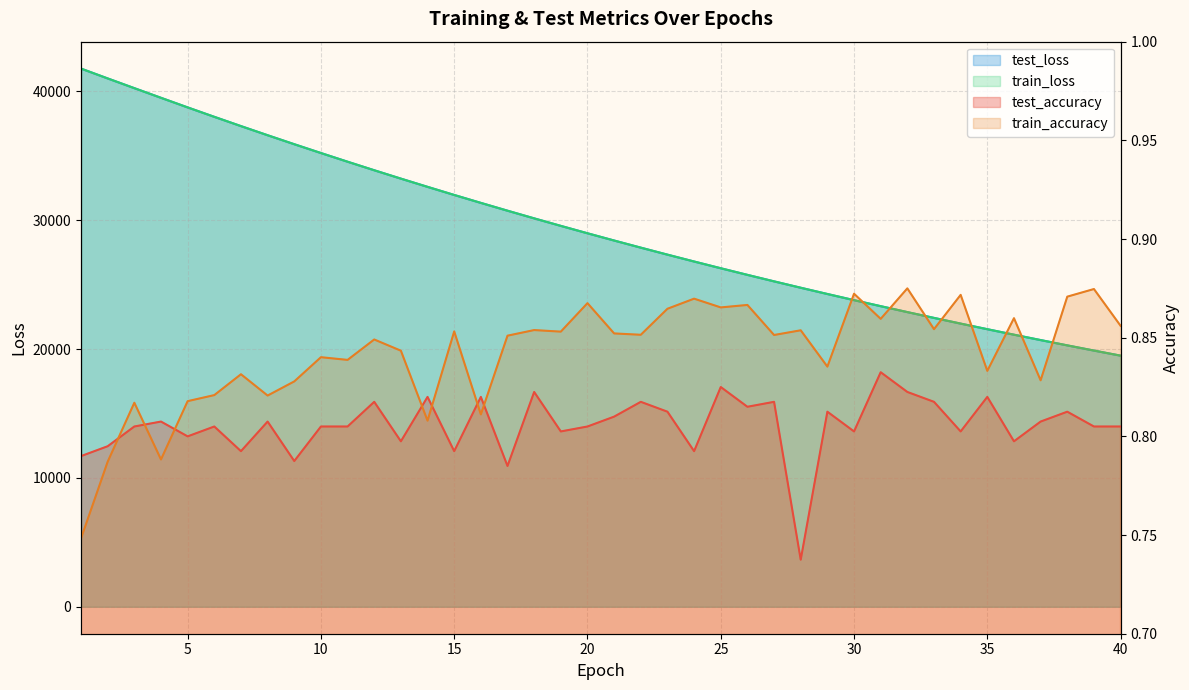

List the labels in order of test_loss value, largest first.

1, 2, 3, 4, 5, 6, 7, 8, 9, 10, 11, 12, 13, 14, 15, 16, 17, 18, 19, 20, 21, 22, 23, 24, 25, 26, 27, 28, 29, 30, 31, 32, 33, 34, 35, 36, 37, 38, 39, 40